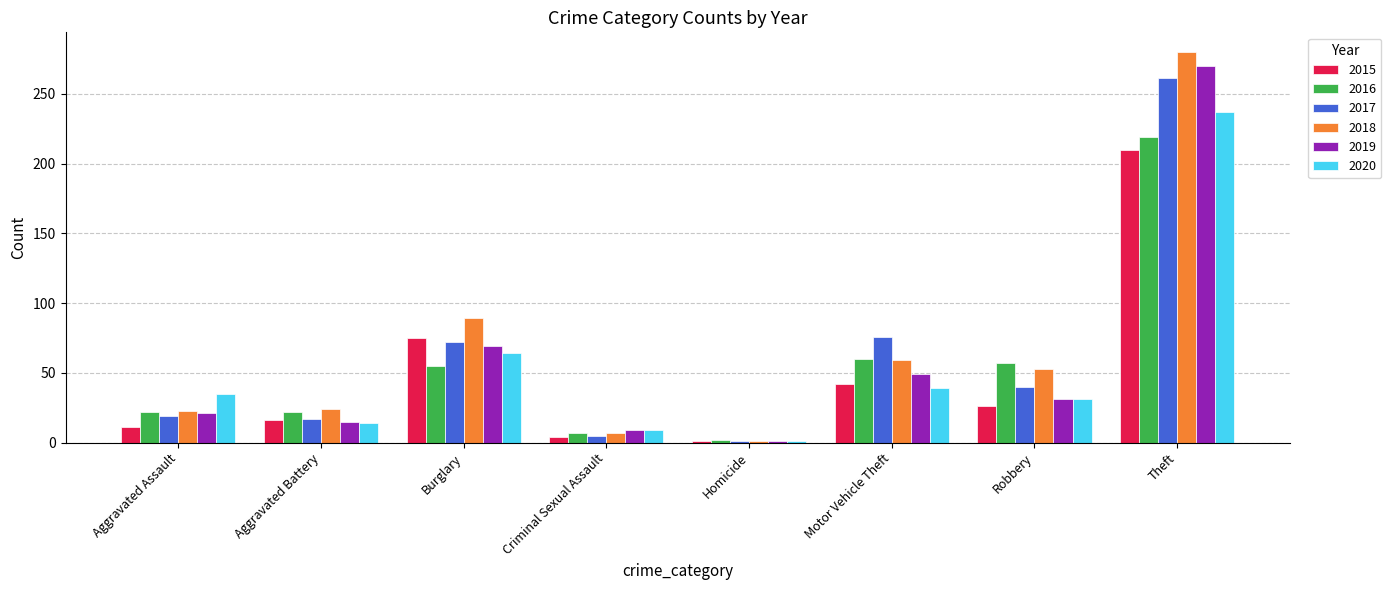

Does the chart contain stacked bars?

No